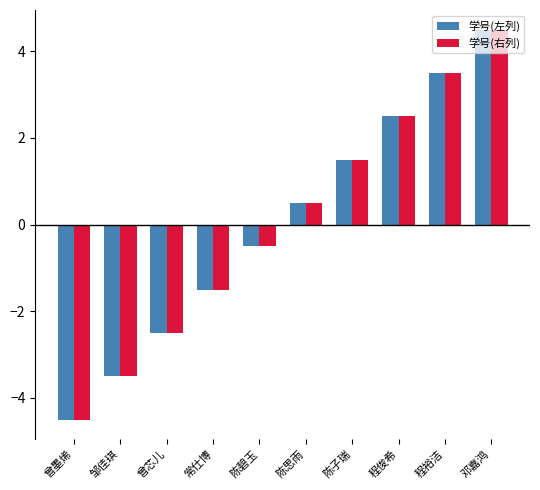

How many negative values does the 学号(右列) series have?

5